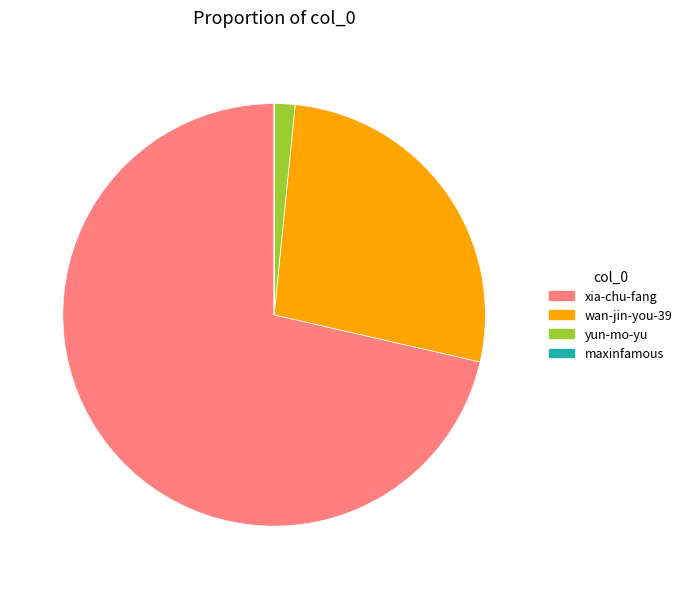

Do yun-mo-yu and xia-chu-fang together represent more than half of the pie?

Yes